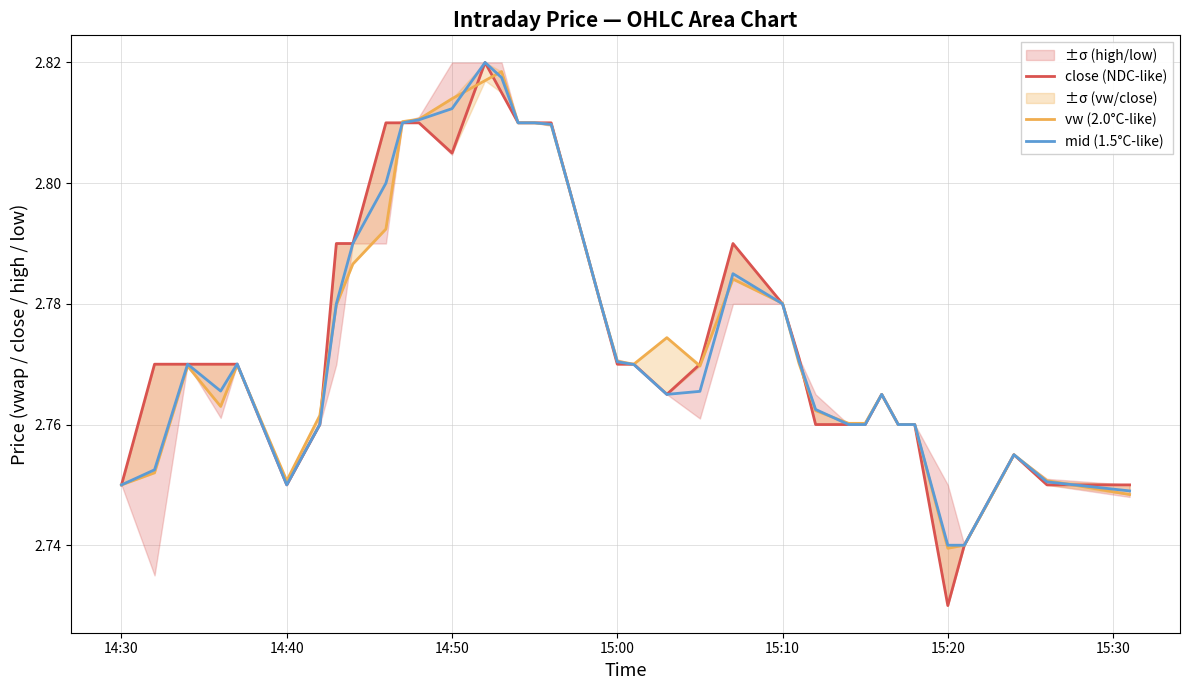

Which series ends up on top after the final intersection of mid (1.5°C-like) and close (NDC-like)?

close (NDC-like)